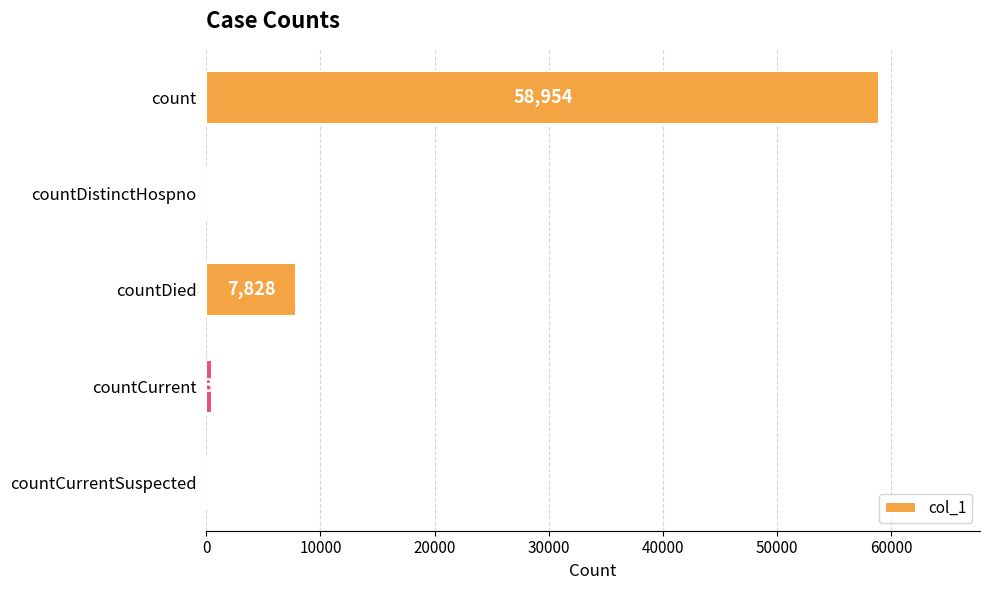

True or false: the data shows -19802 at countDistinctHospno.

False